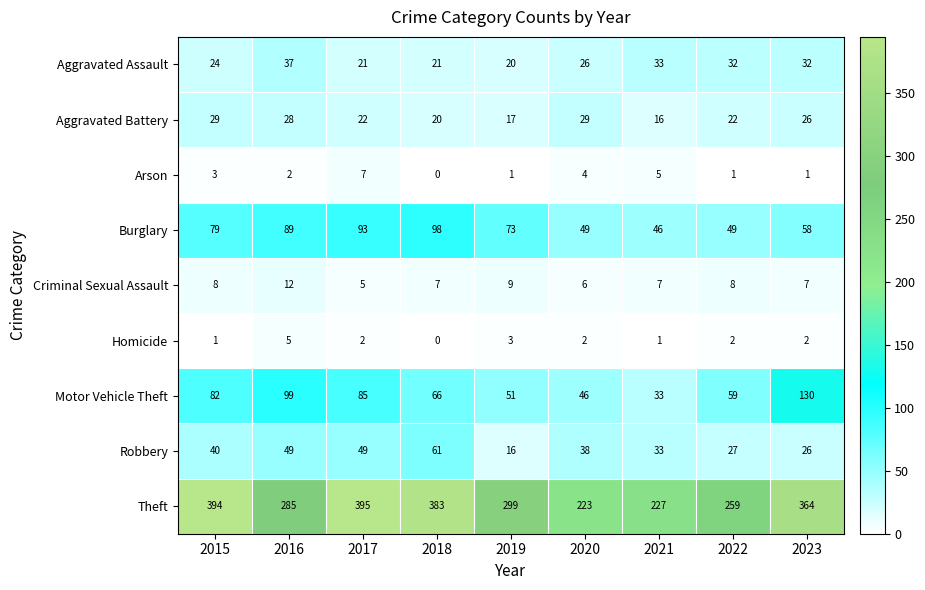

What is the spread (max minus min) of values at 2022?

258